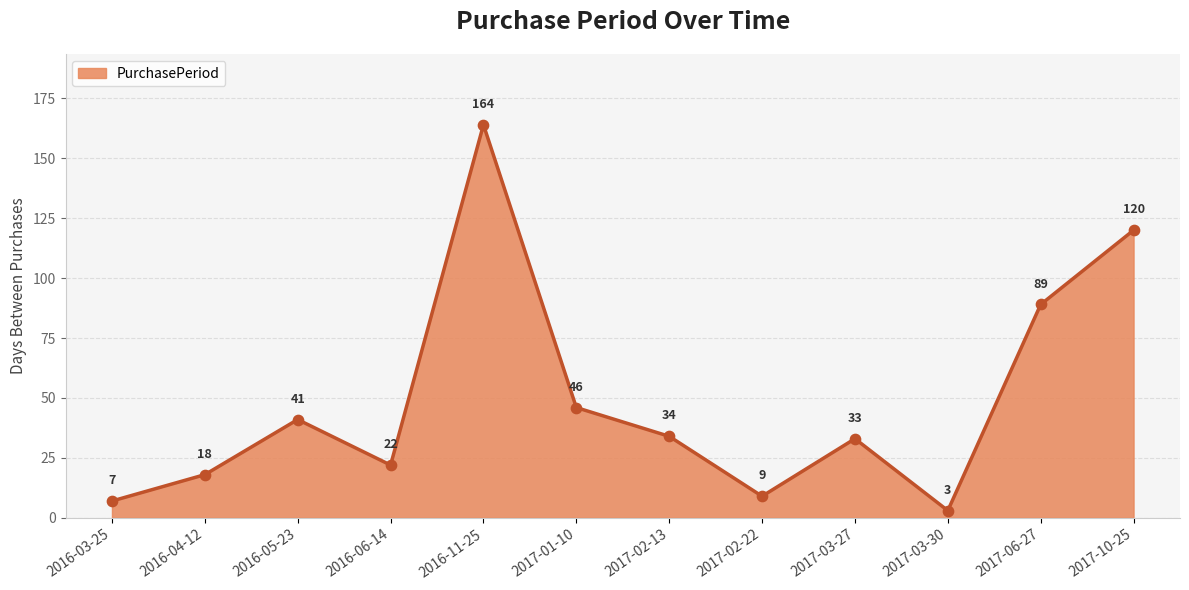

What is the change in value from 2016-04-12 to 2017-02-13?

+16